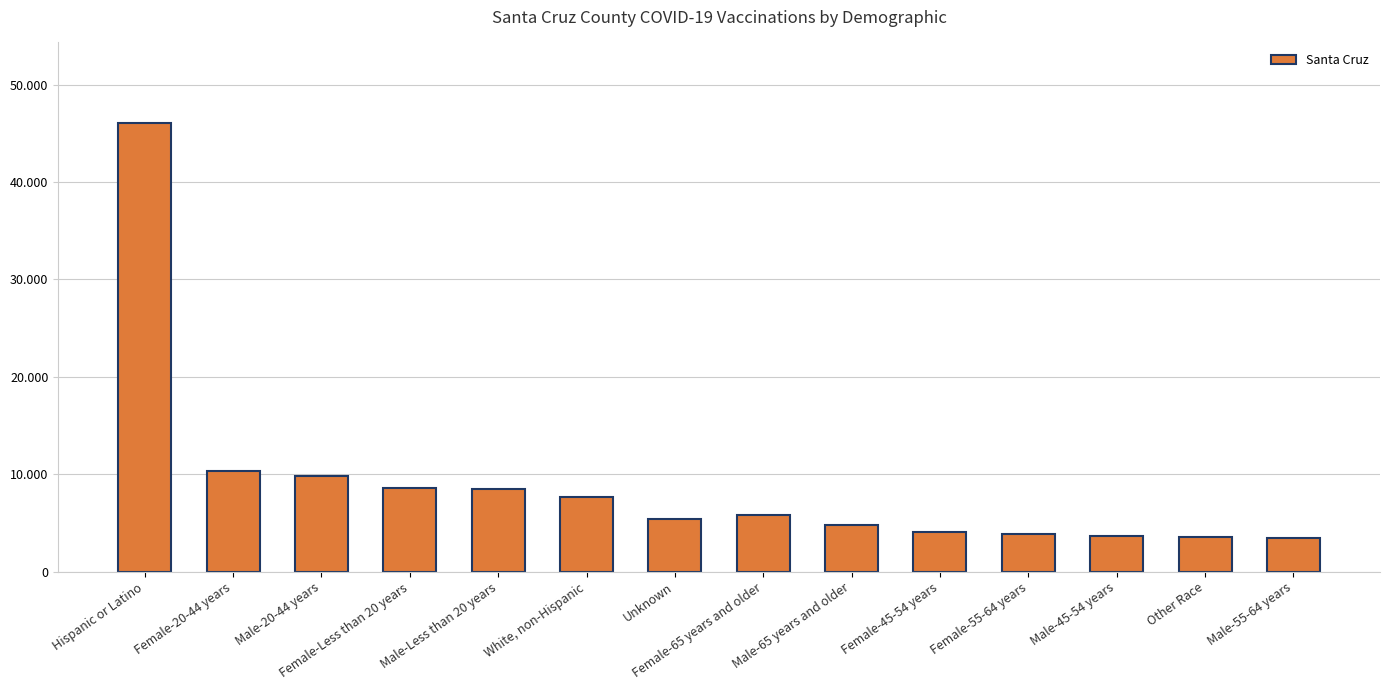

List the labels in order of value, largest first.

Hispanic or Latino, Female-20-44 years, Male-20-44 years, Female-Less than 20 years, Male-Less than 20 years, White, non-Hispanic, Female-65 years and older, Unknown, Male-65 years and older, Female-45-54 years, Female-55-64 years, Male-45-54 years, Other Race, Male-55-64 years